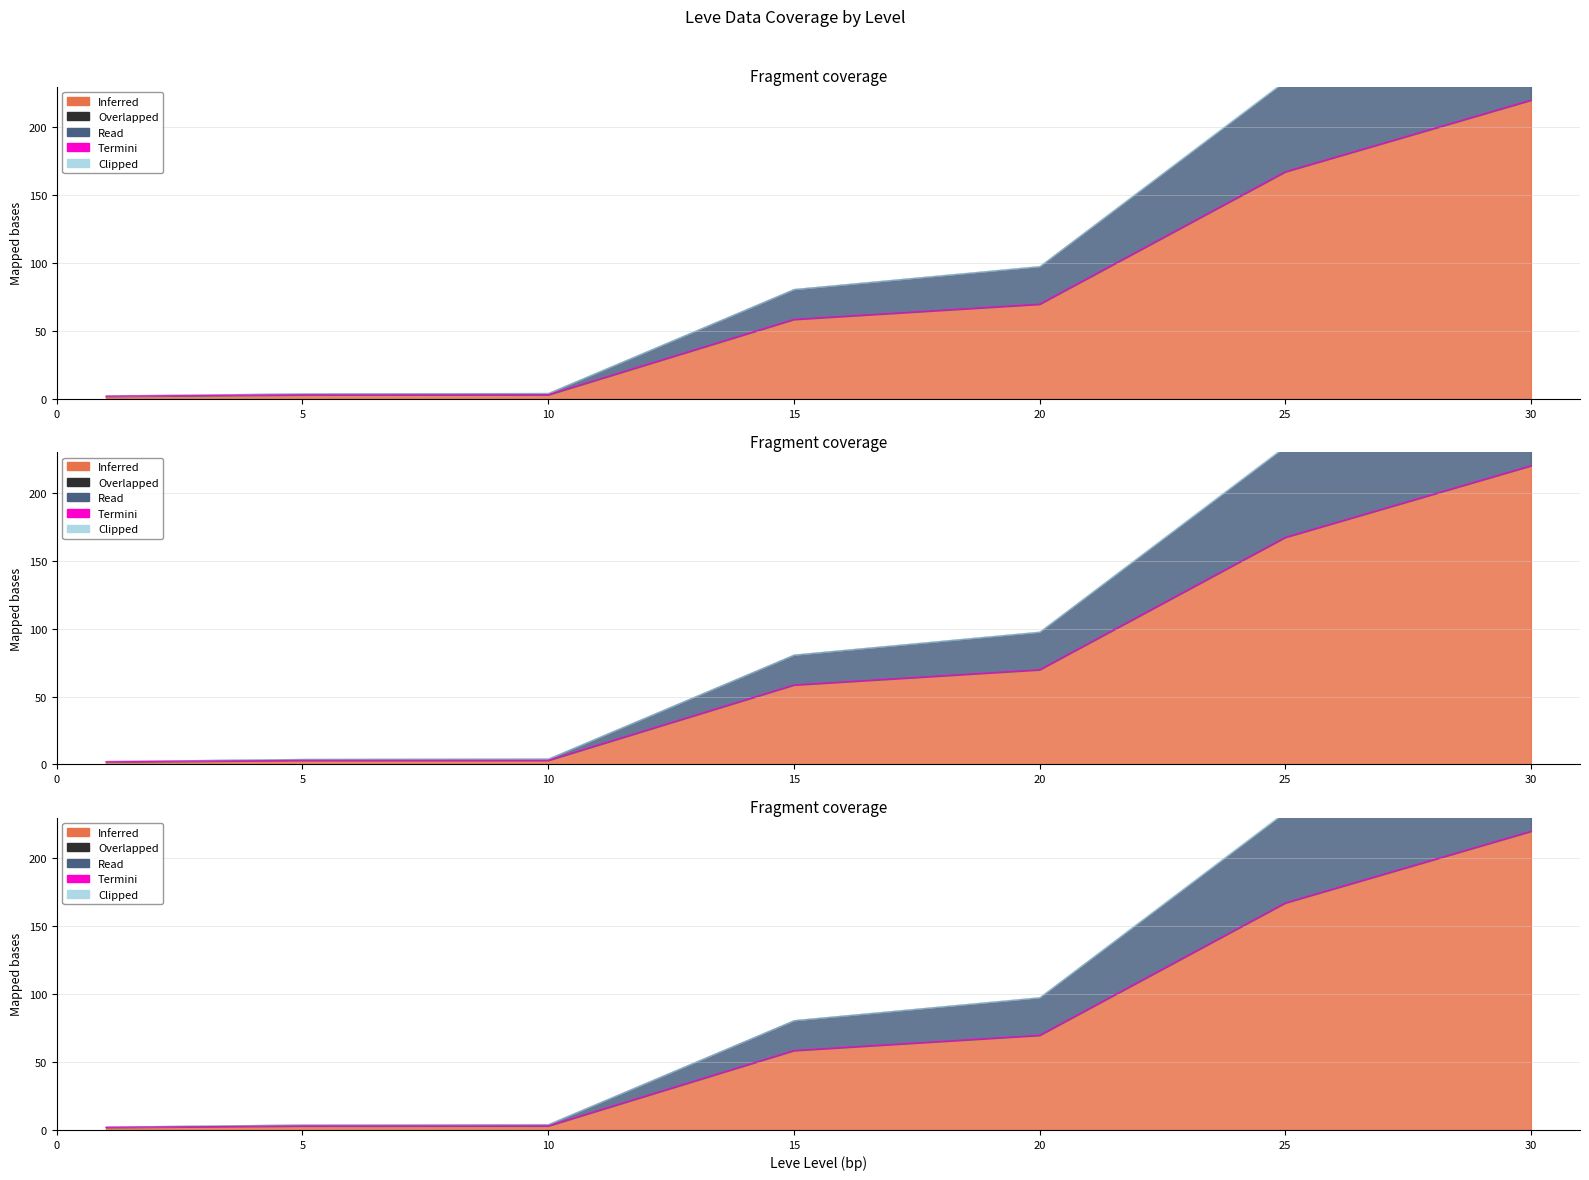

What is the difference between the maximum and minimum values?

218.1